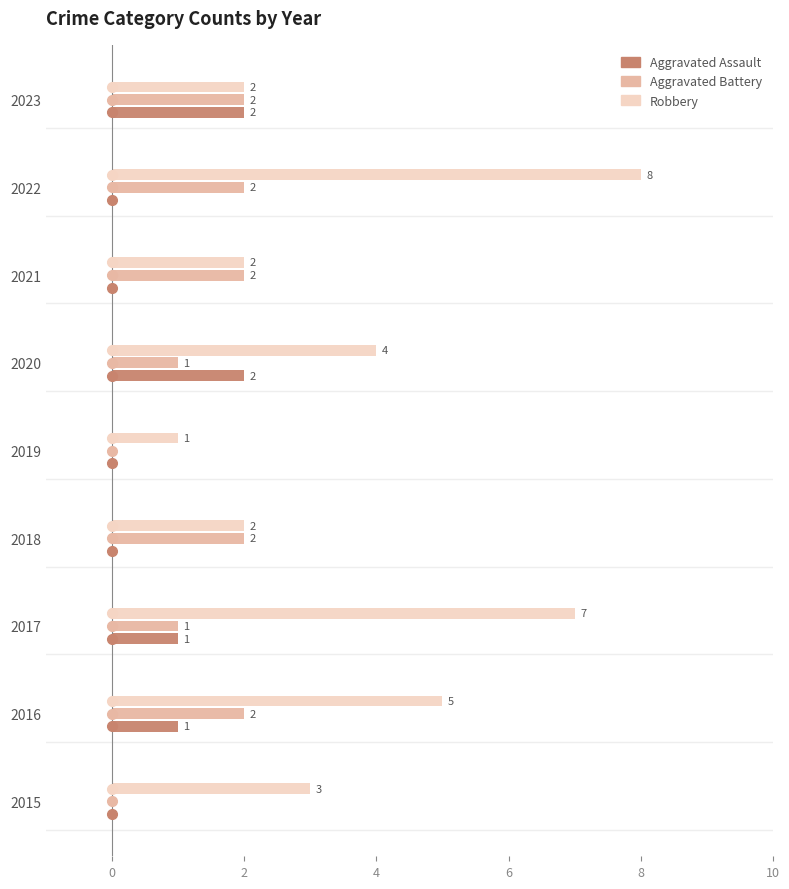

What is the sum of all Aggravated Assault values?

6